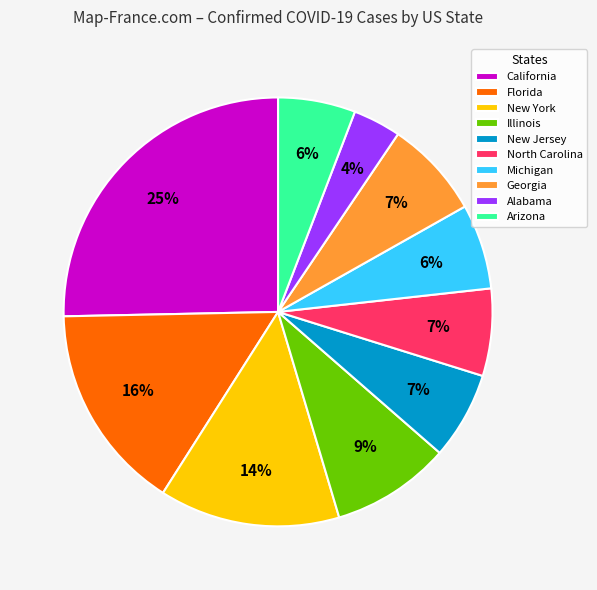

The California slice represents 25% of the pie. True or false?

True